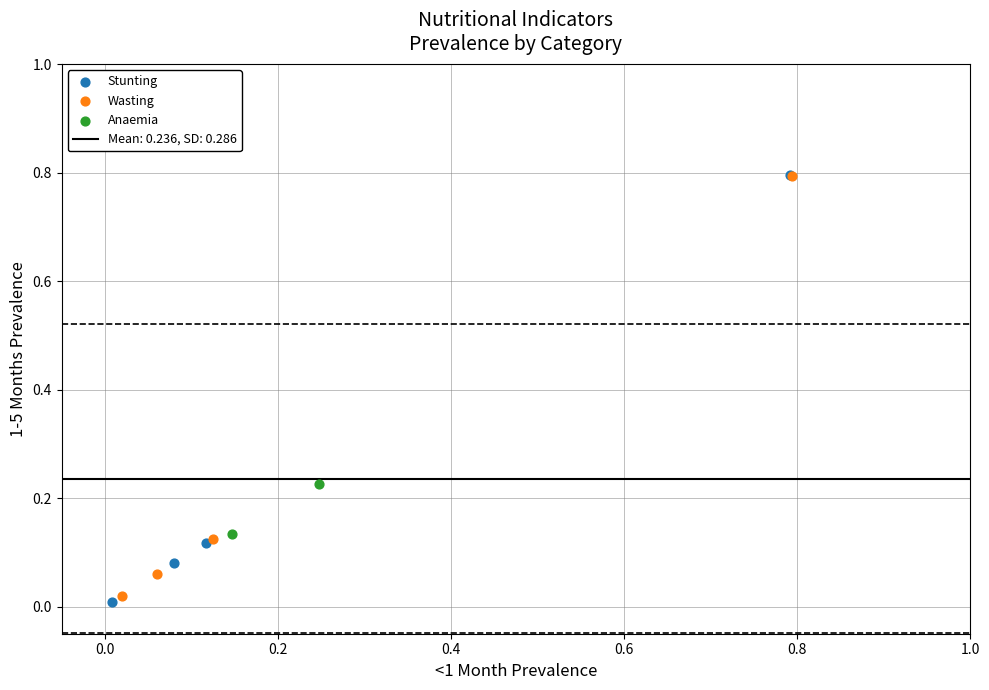

Which series has the widest spread of Y values?

Stunting